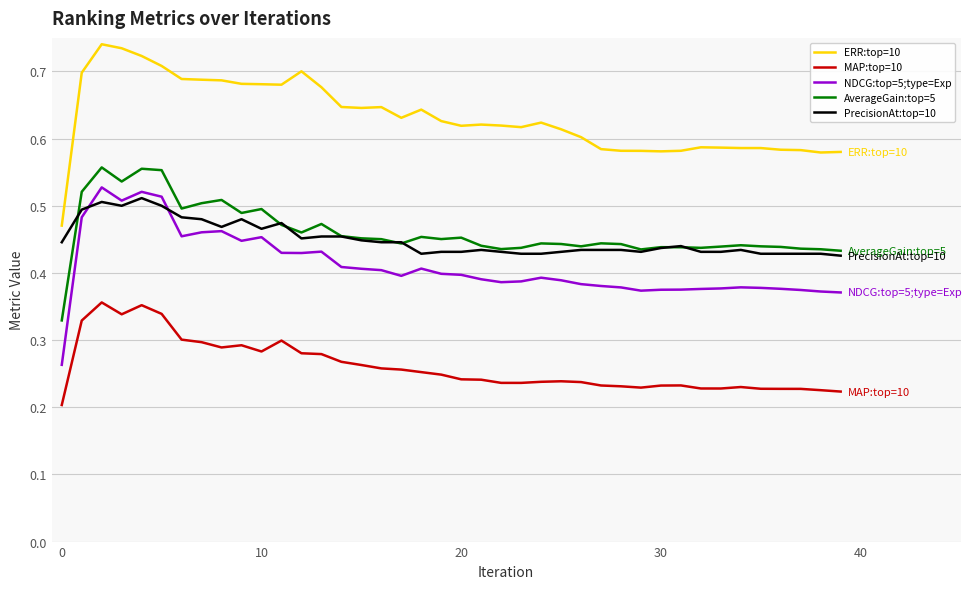

True or false: MAP:top=10 and PrecisionAt:top=10 cross at least once.

False